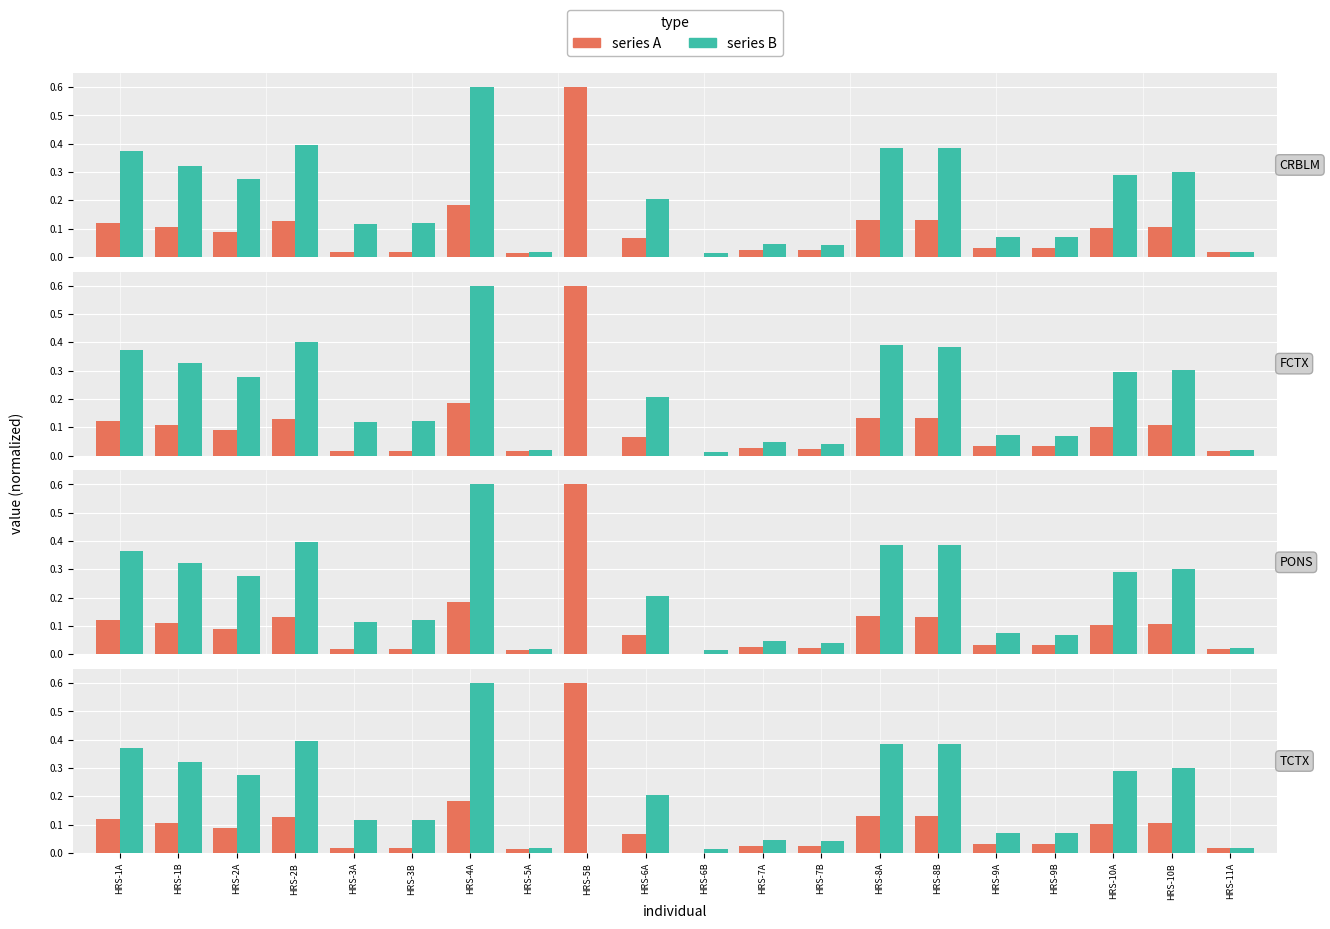

Is it true that series_B equals 0.1 at HRS-6A?

False